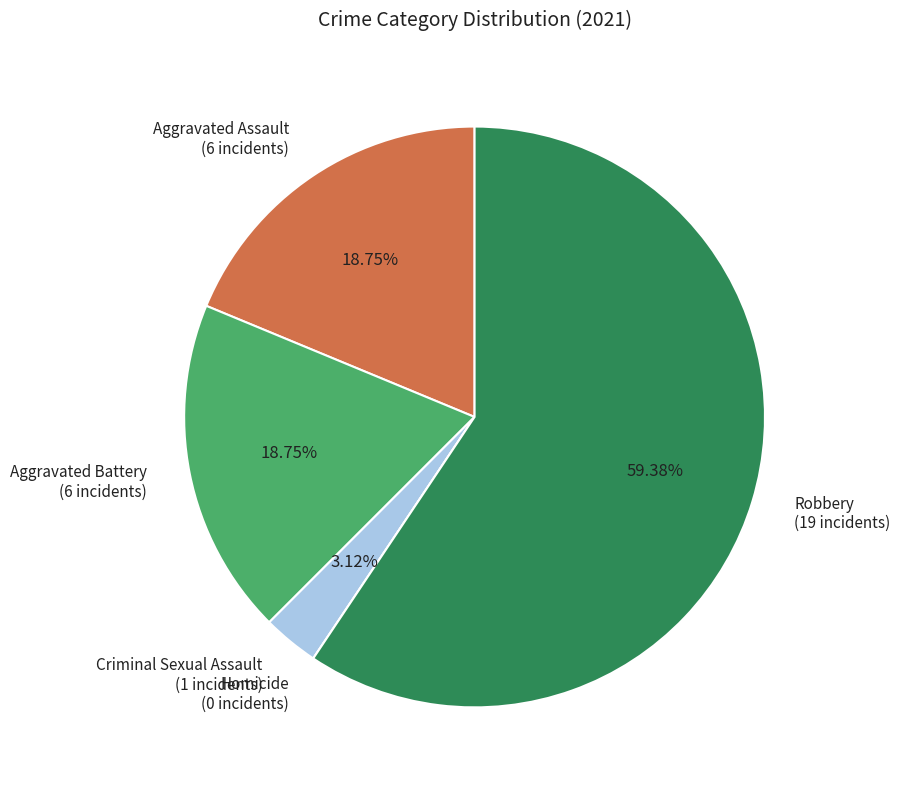

Does Robbery account for over 50% of the chart?

Yes